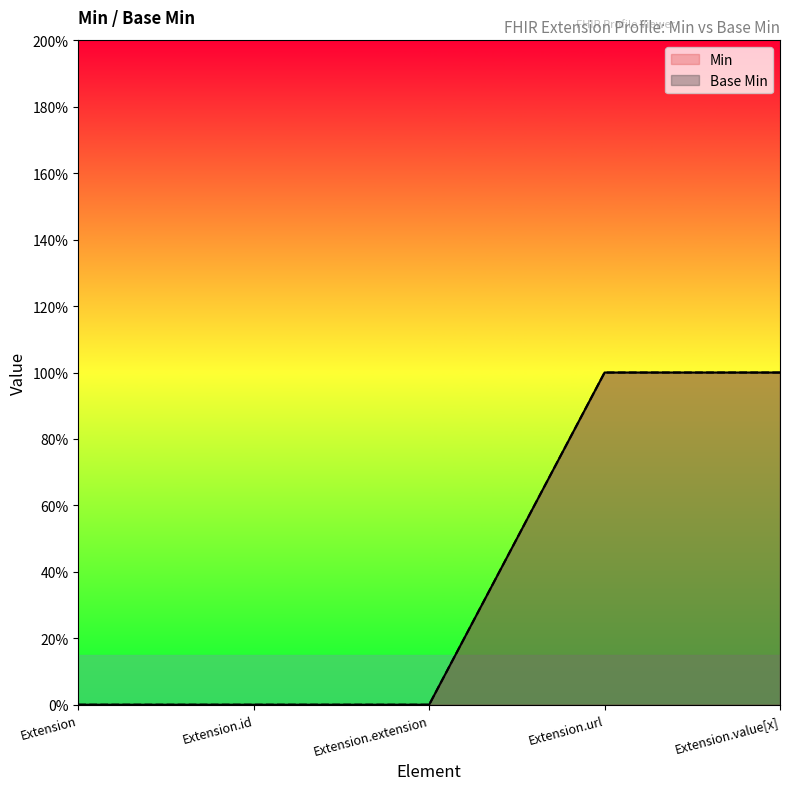

How many data points does each series have?

5